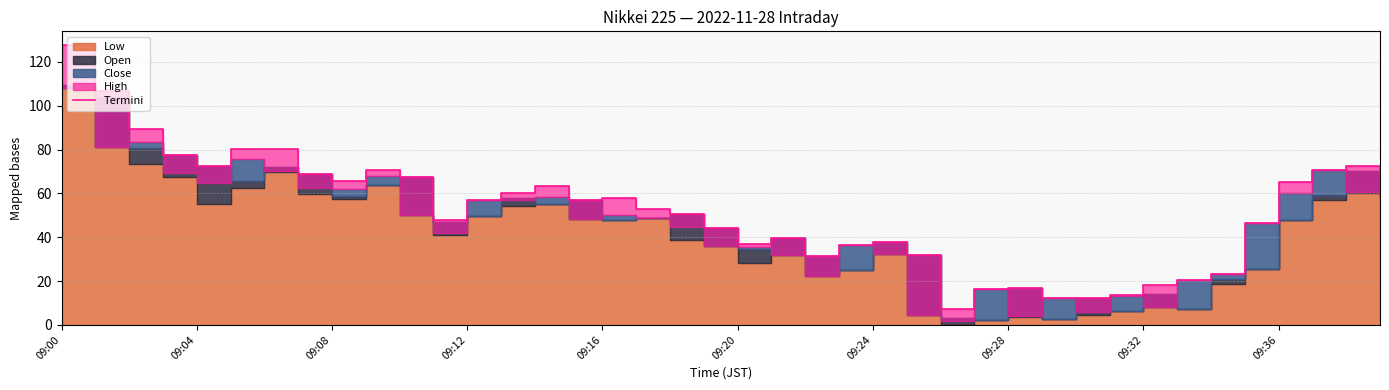

What is the label of the 28th point from the right?

09:12